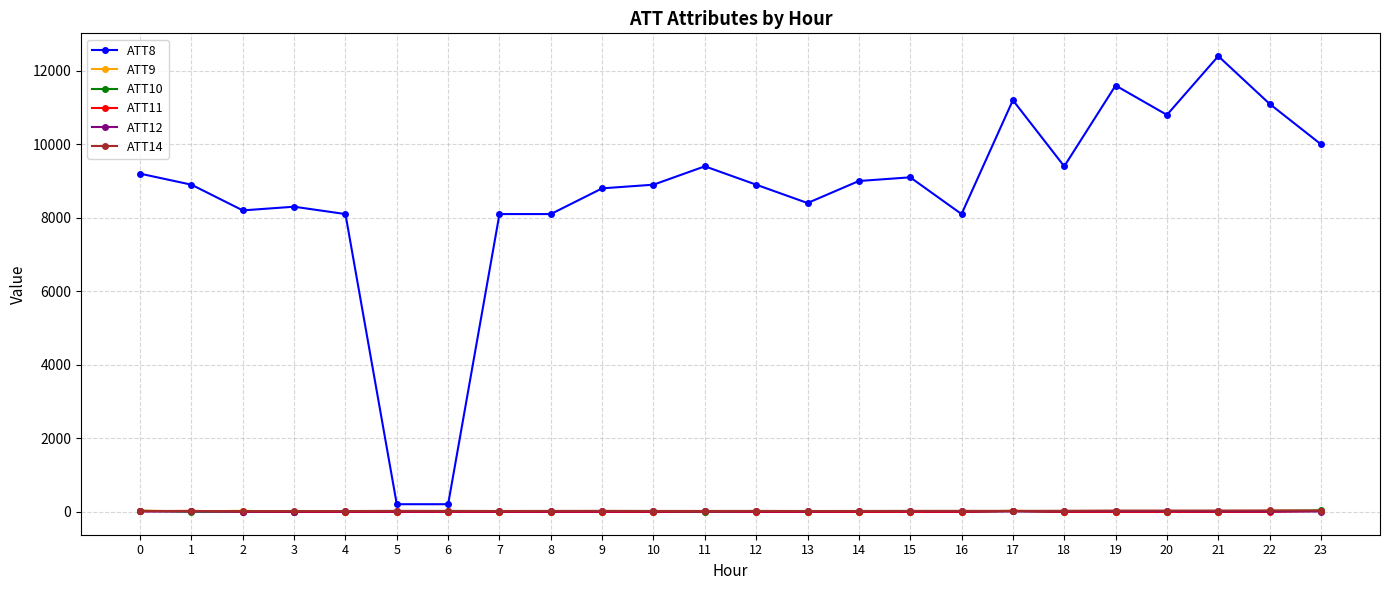

What is the maximum value shown in the chart?

12400.0